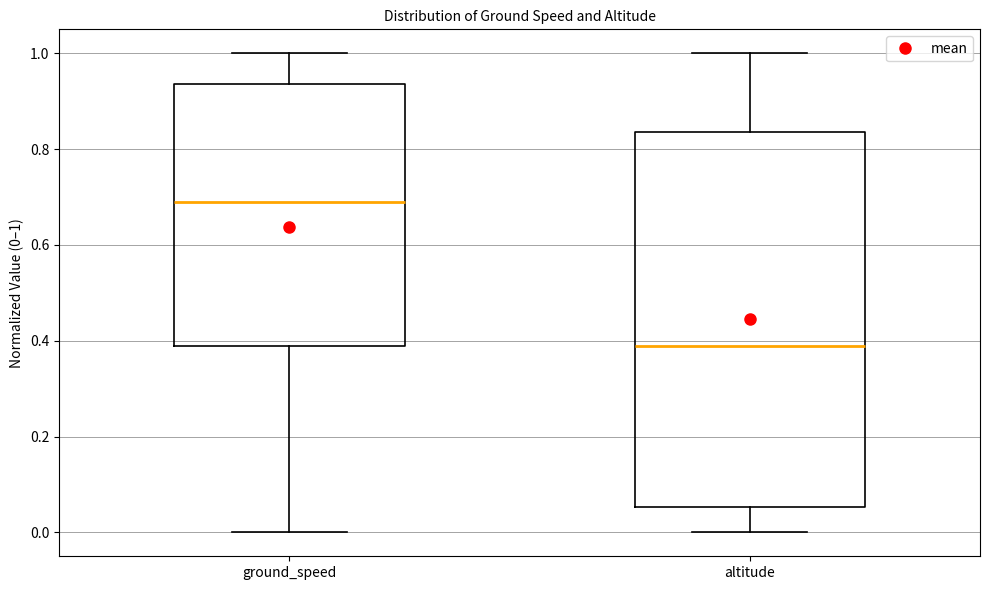

Which box is the tallest, from its lower edge to its upper edge?

altitude